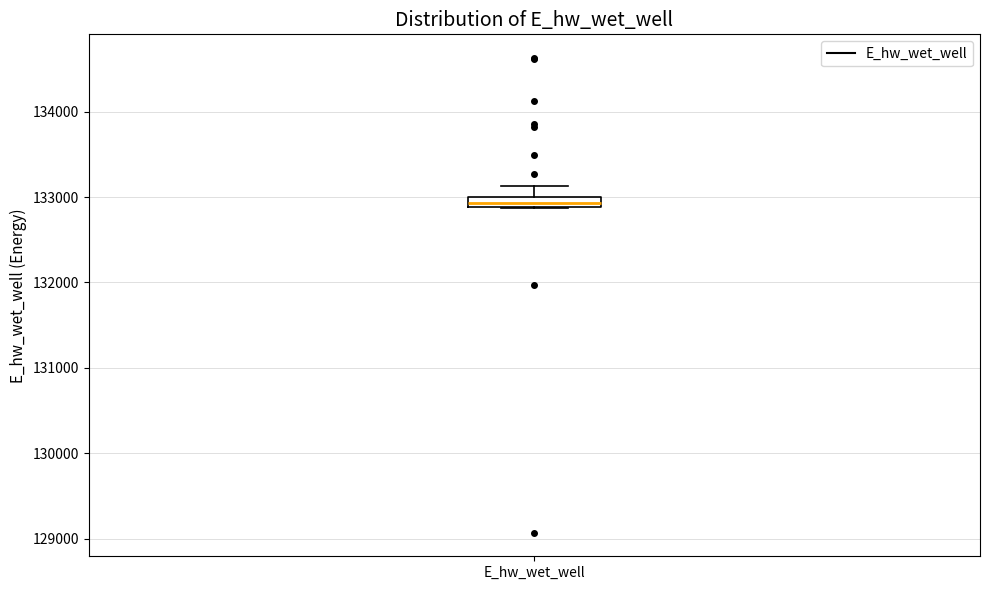

Where is the lower edge of the box for E_hw_wet_well on the y-axis? The values are not printed on the chart, so give them approximately, as read against the axis.

132900